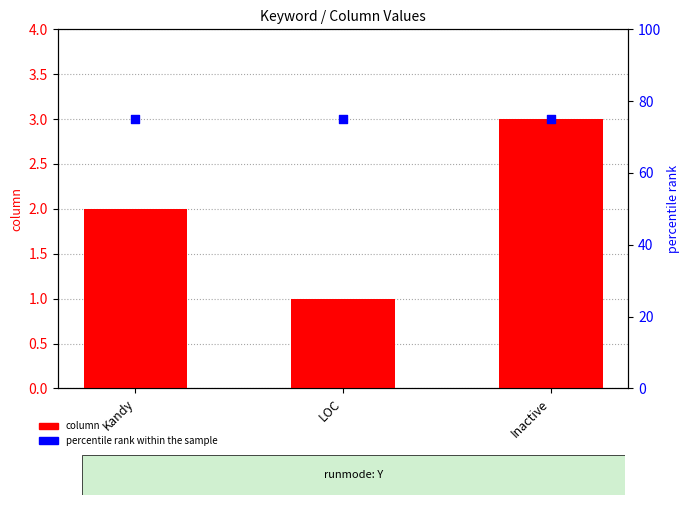

What are all the series names shown in the legend?

column, percentile rank within the sample